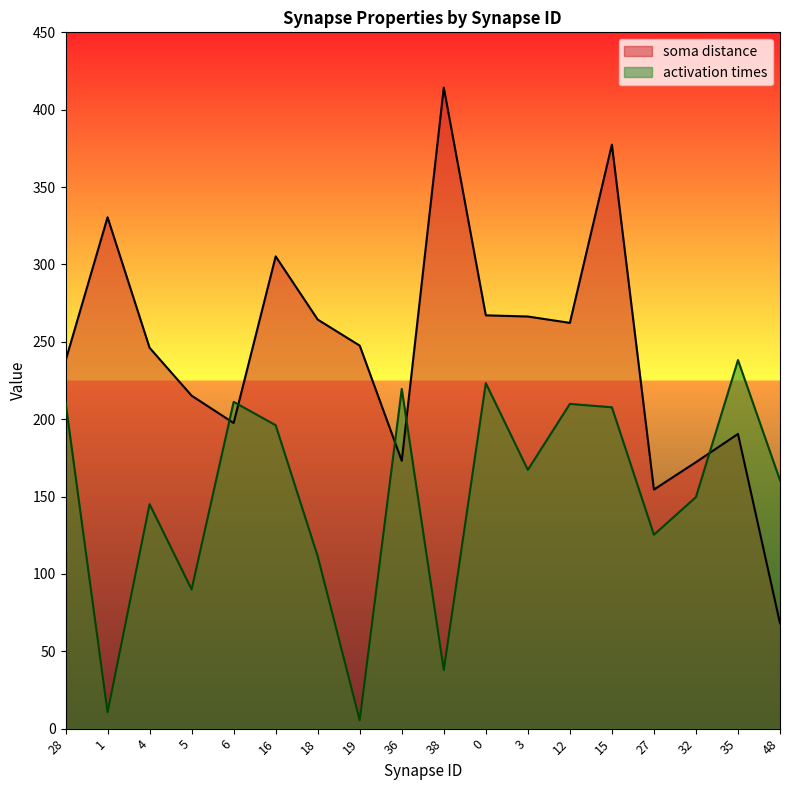

What is the label of the 2nd point from the left?

1